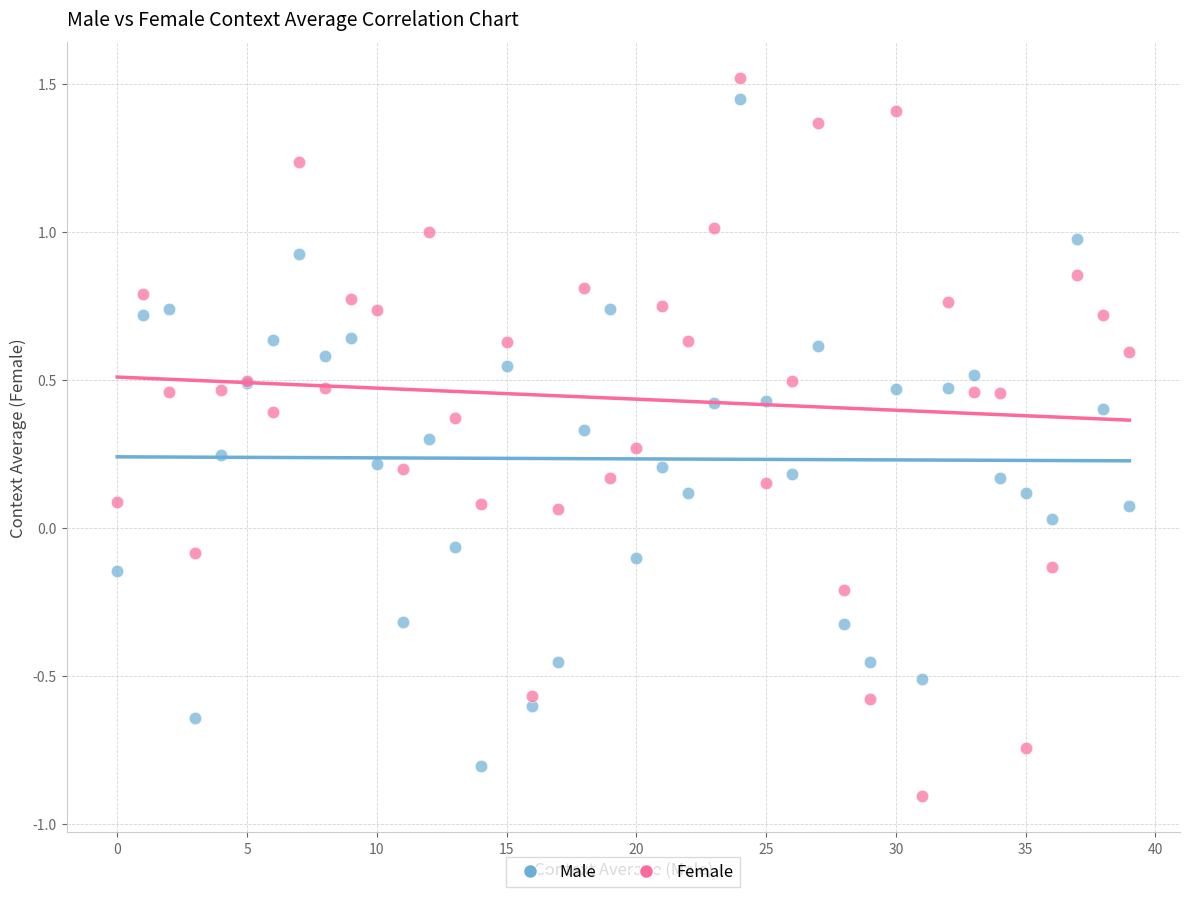

Which series has the widest spread of Y values?

Female